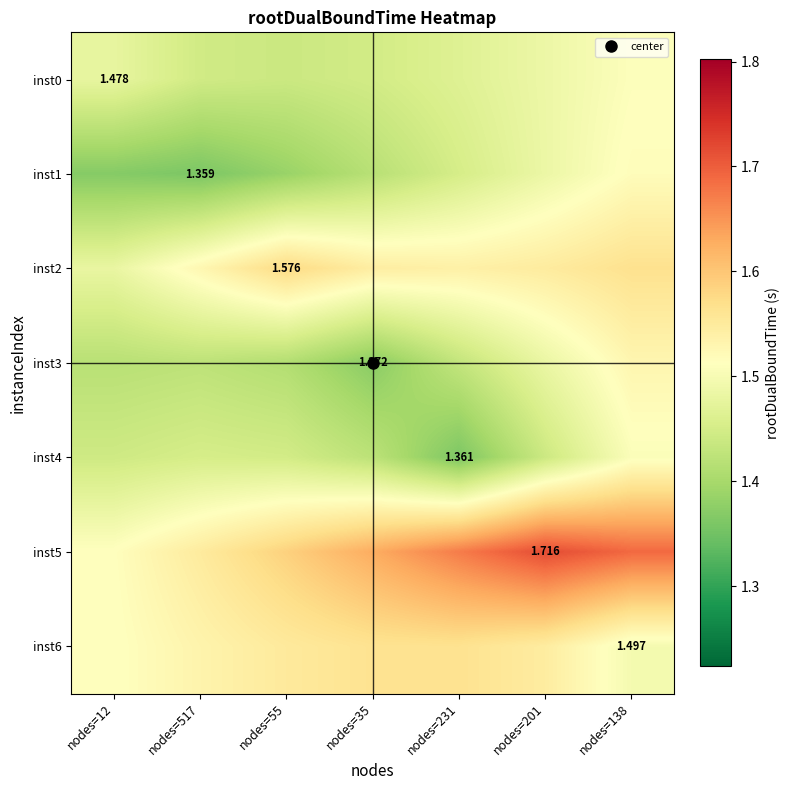

At how many categories does at least one series exceed 1?

7